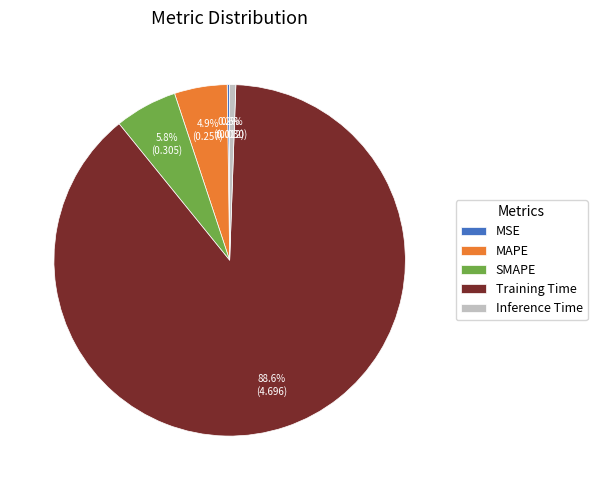

The SMAPE slice represents 6% of the pie. True or false?

True